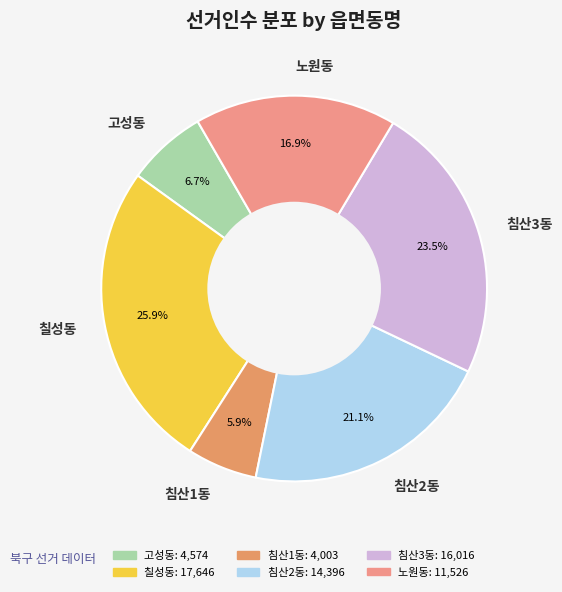

To the nearest percent, what is the difference between the 침산2동 and 칠성동 slice percentages?

5%